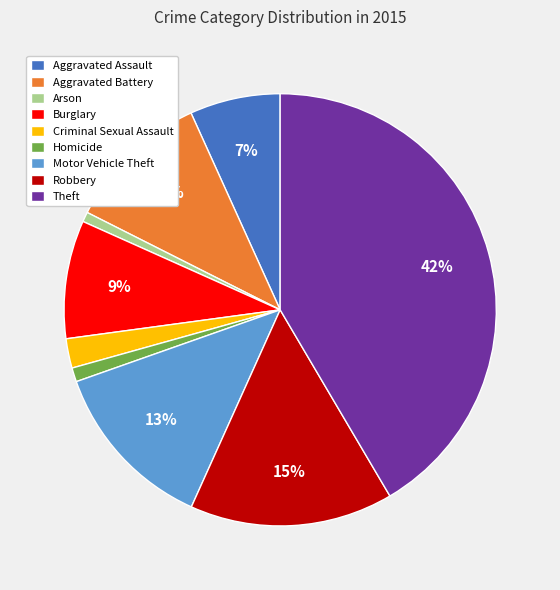

Which category has the biggest portion of the pie?

Theft